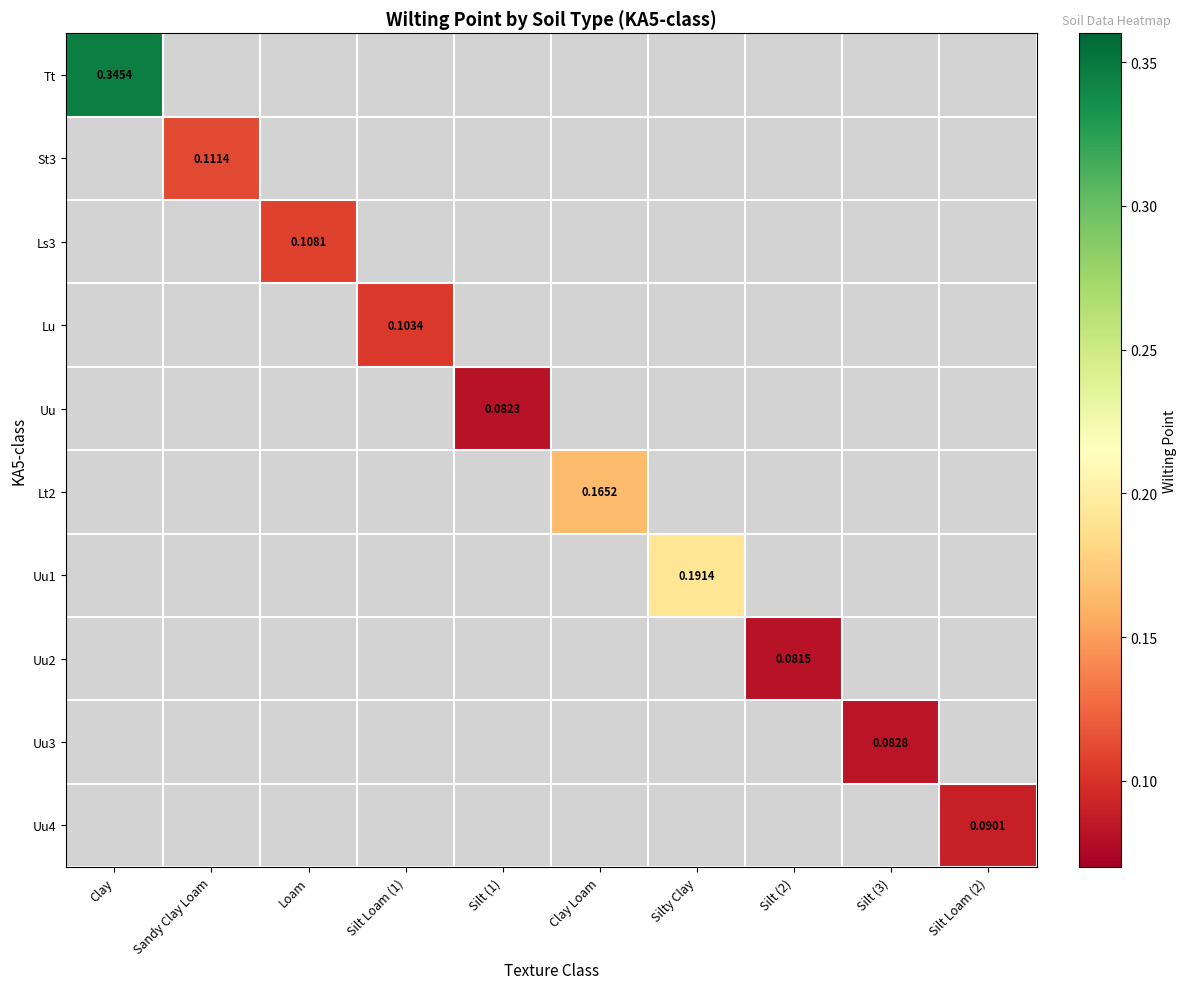

At which category does the chart reach its peak across all series?

Clay